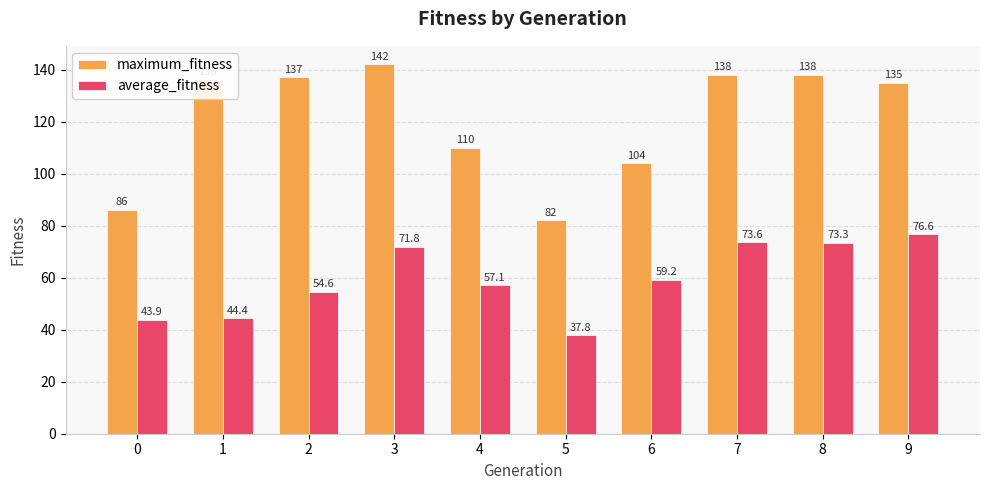

How many groups of bars are there?

10